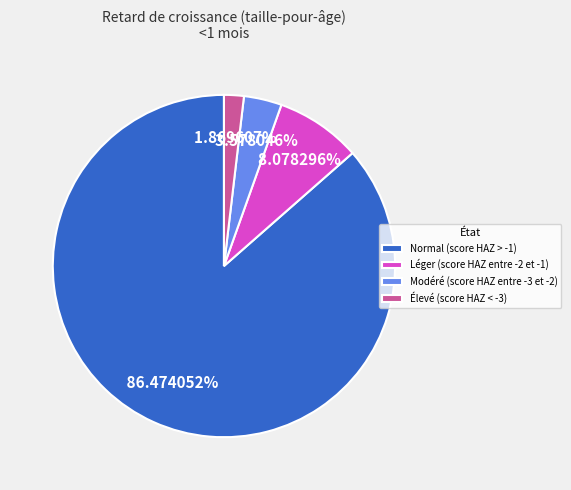

To the nearest percent, what is the average slice percentage?

25%